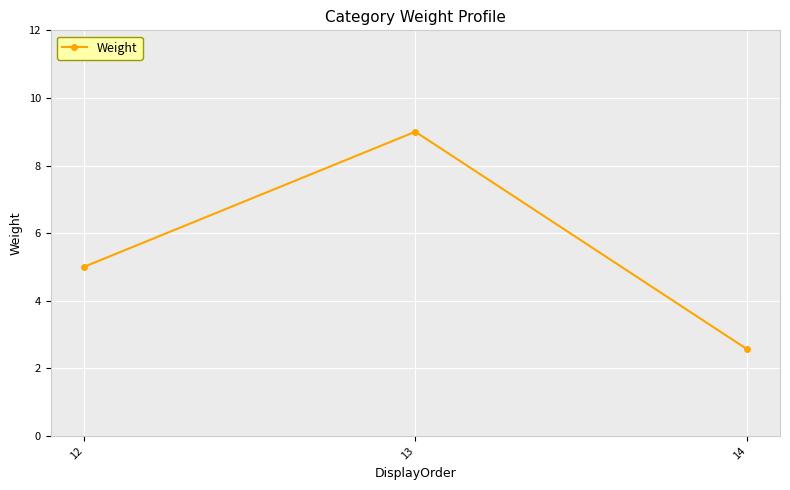

Is it true that the value at 13 is 9.0?

True